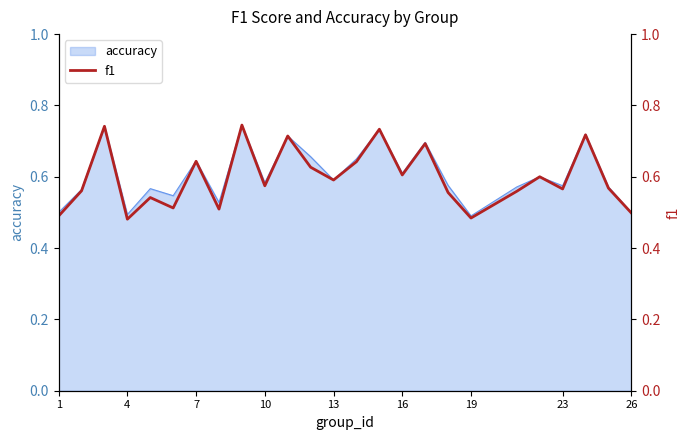

The value of accuracy at 26 is 0.8. True or false?

False